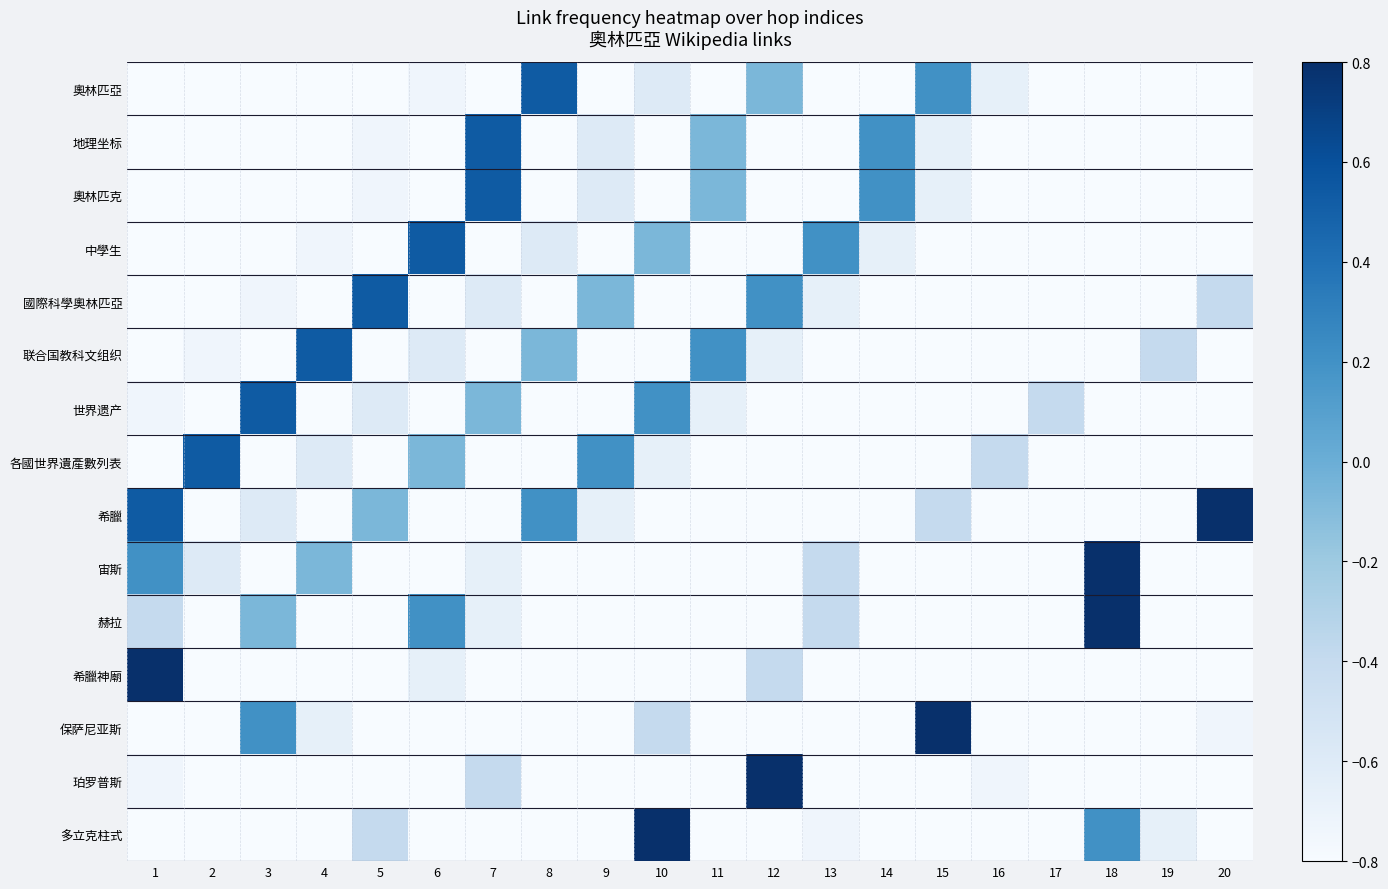

What is the spread (max minus min) of values at 6?

1.5